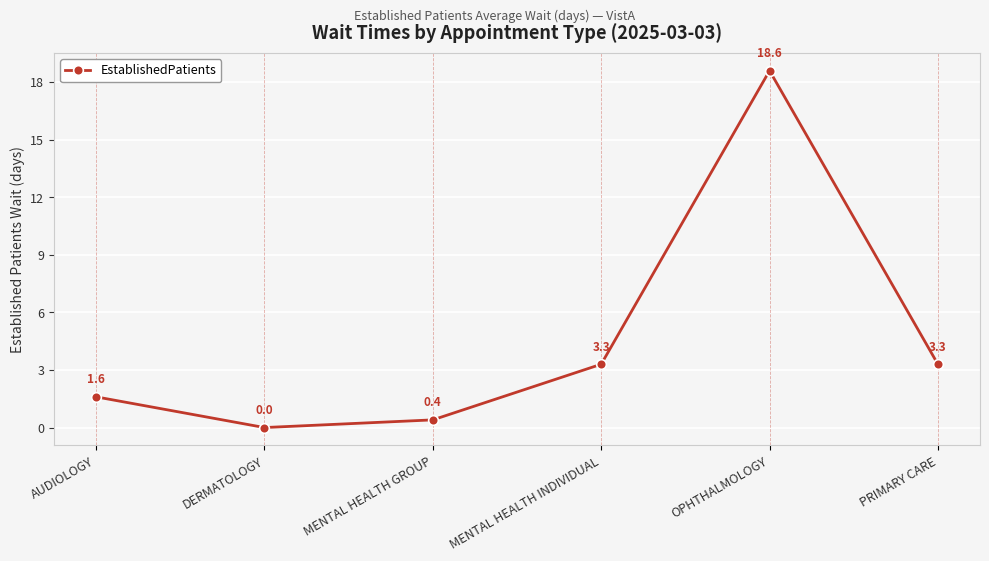

What is the label of the 4th point from the left?

MENTAL HEALTH INDIVIDUAL